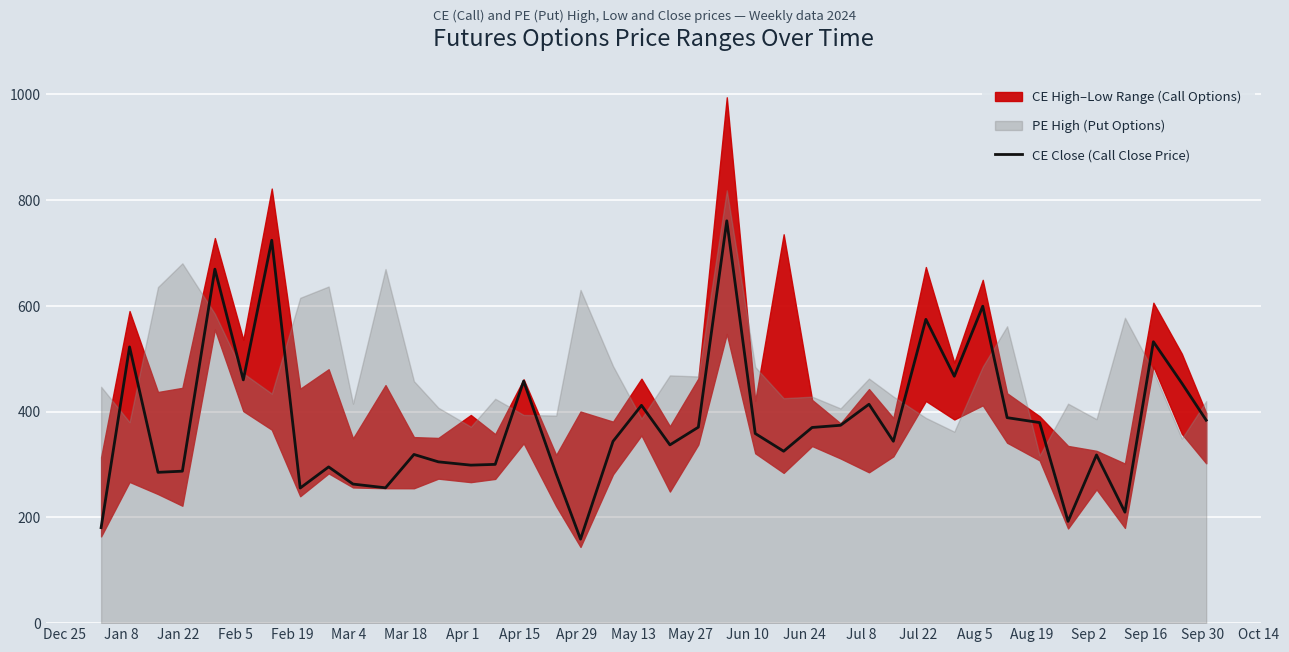

Is it true that the value at Aug 5 is 196.6?

False